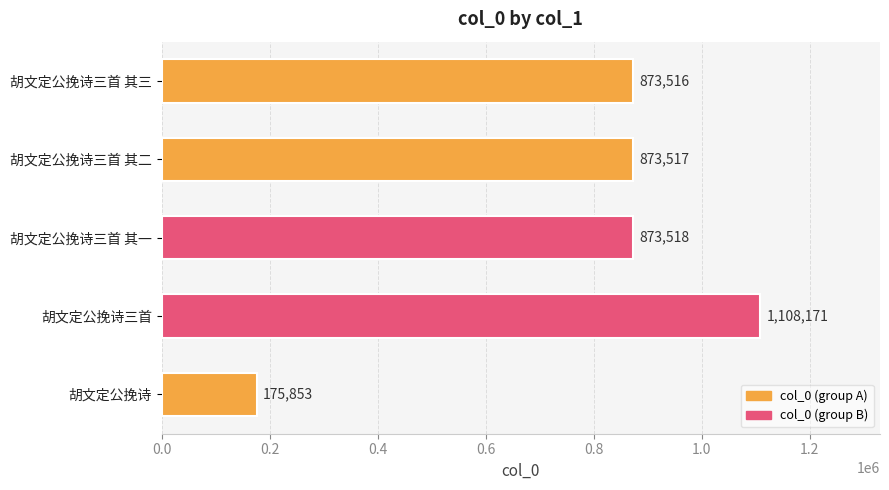

What is the difference between the maximum and minimum values?

932318